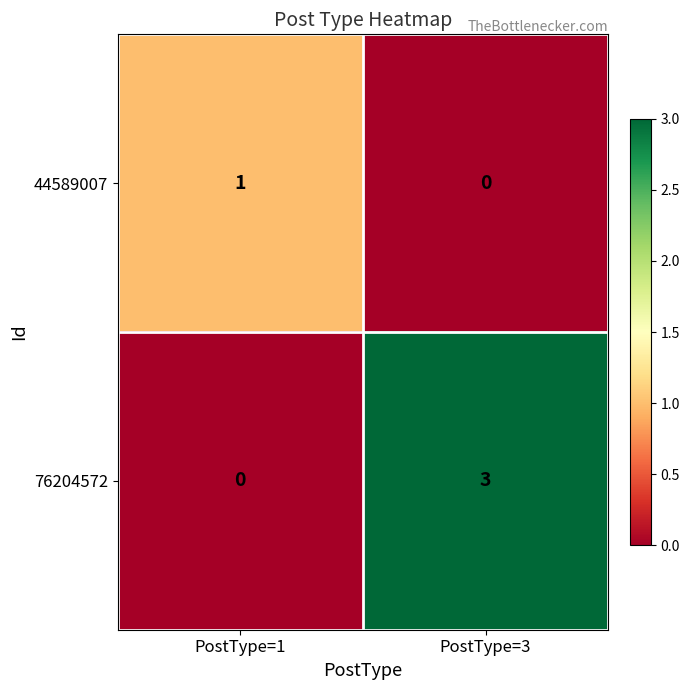

What is the difference between the 76204572 values at PostType=3 and PostType=1?

3